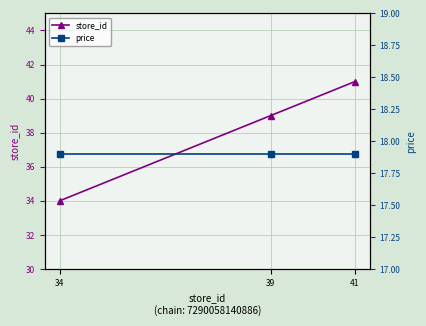

What is the difference between the store_id values at 34 and 39?

5